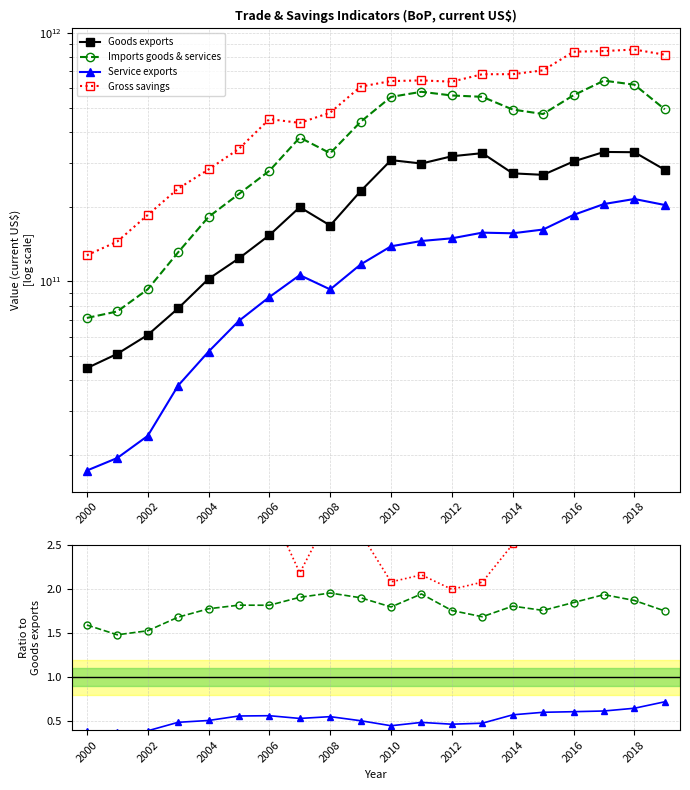

Where does the Goods exports series first go above 268610000000?

2010